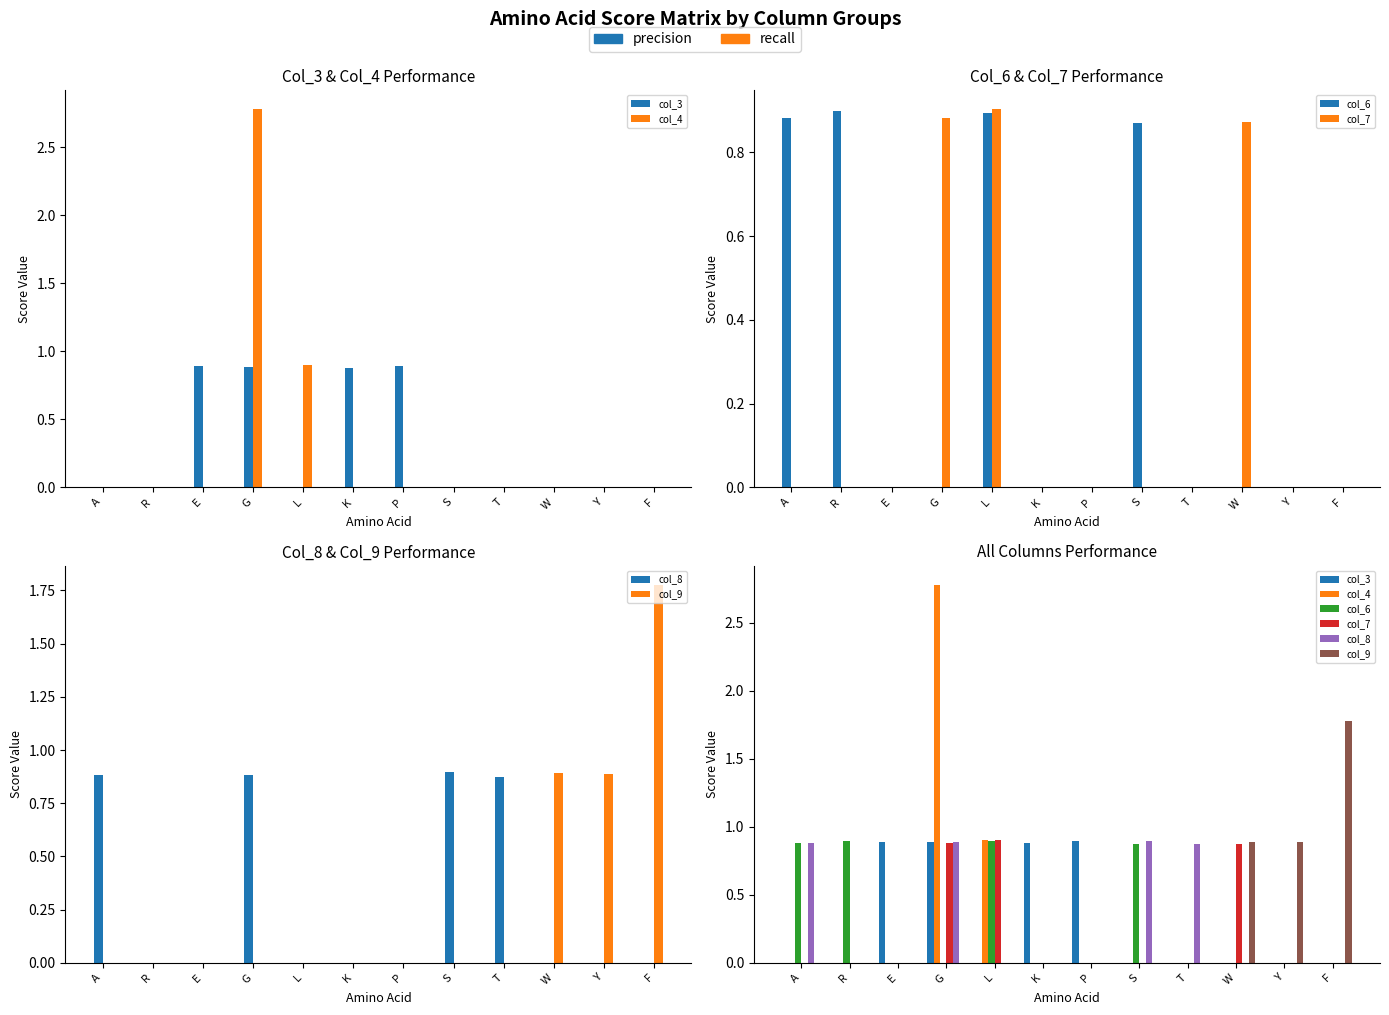

The value of col_7 at F is 0.0. True or false?

True